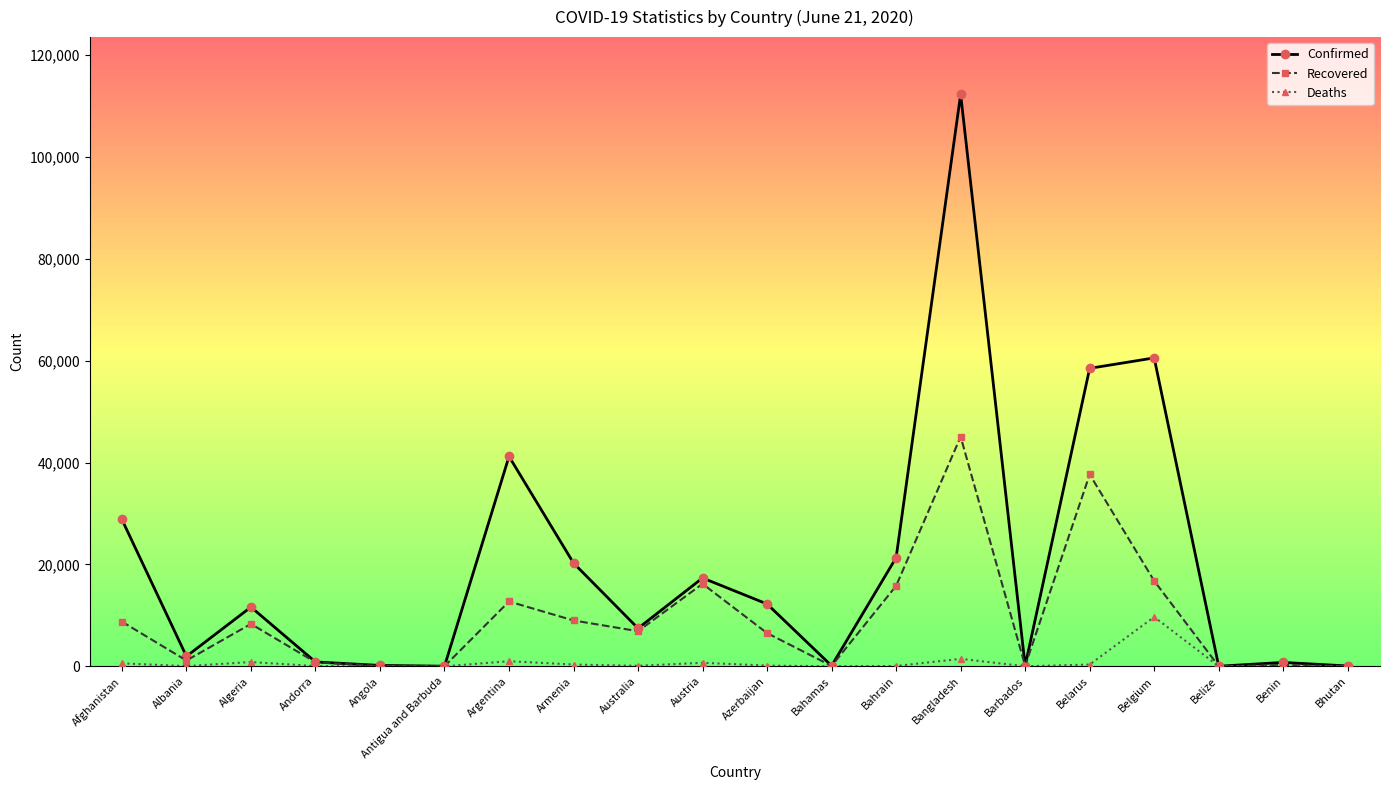

What is the difference between the Deaths values at Angola and Argentina?

991